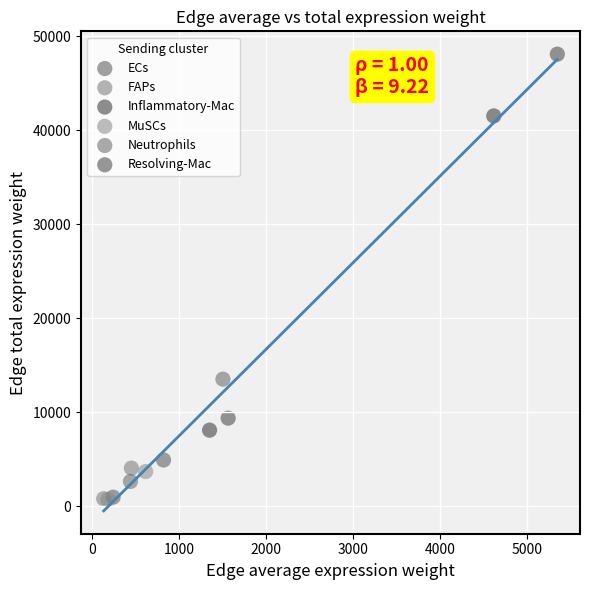

What are all the series names shown in the legend?

ECs, FAPs, Inflammatory-Mac, MuSCs, Neutrophils, Resolving-Mac